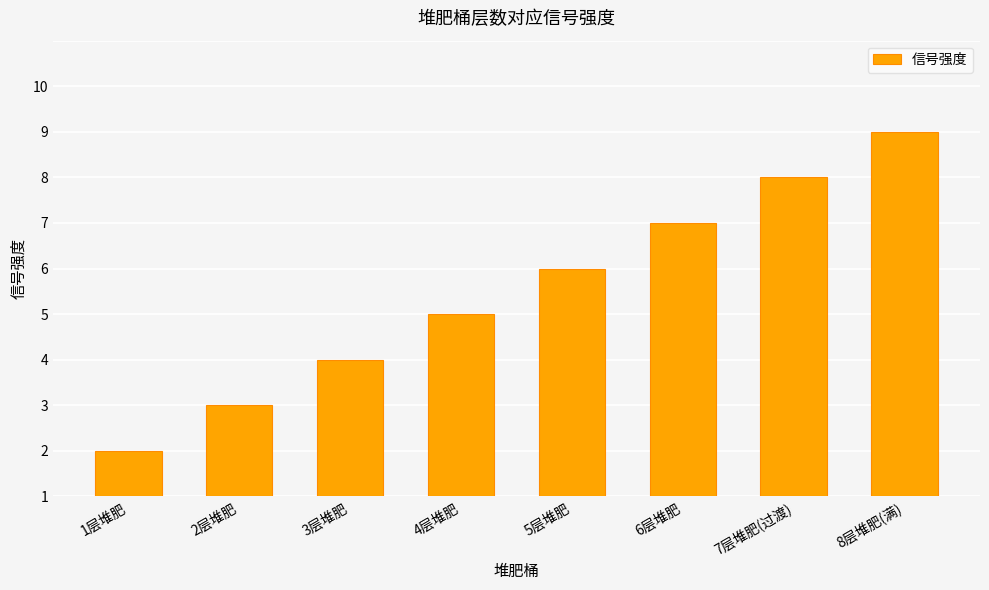

Read the value at 7层堆肥(过渡).

7